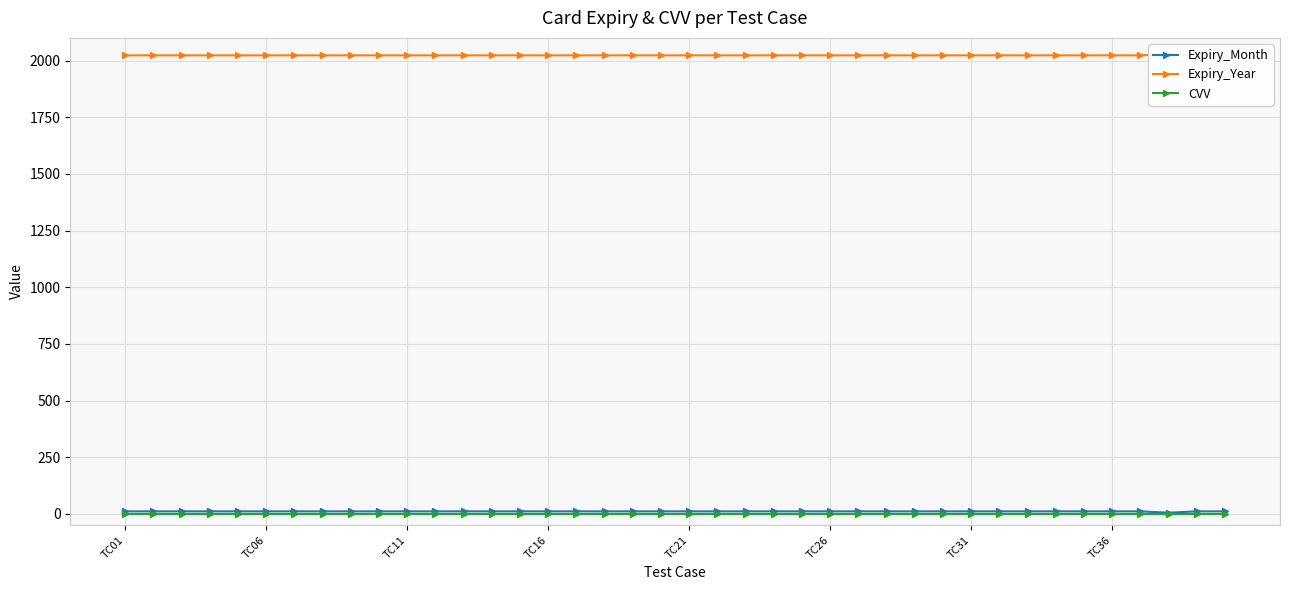

Does the chart display data point markers on the line(s)?

Yes